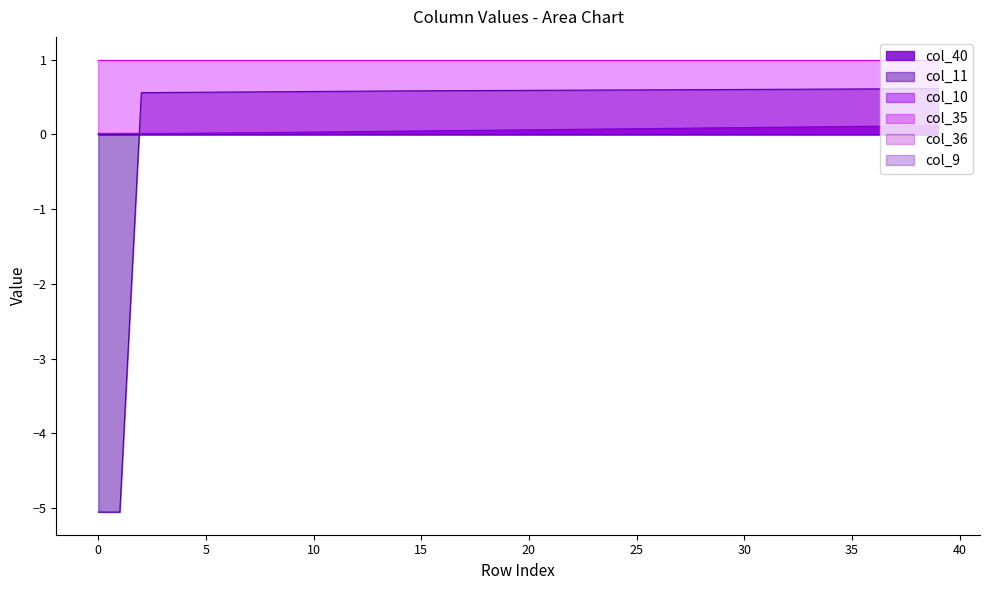

Does the chart display data point markers on the line(s)?

No